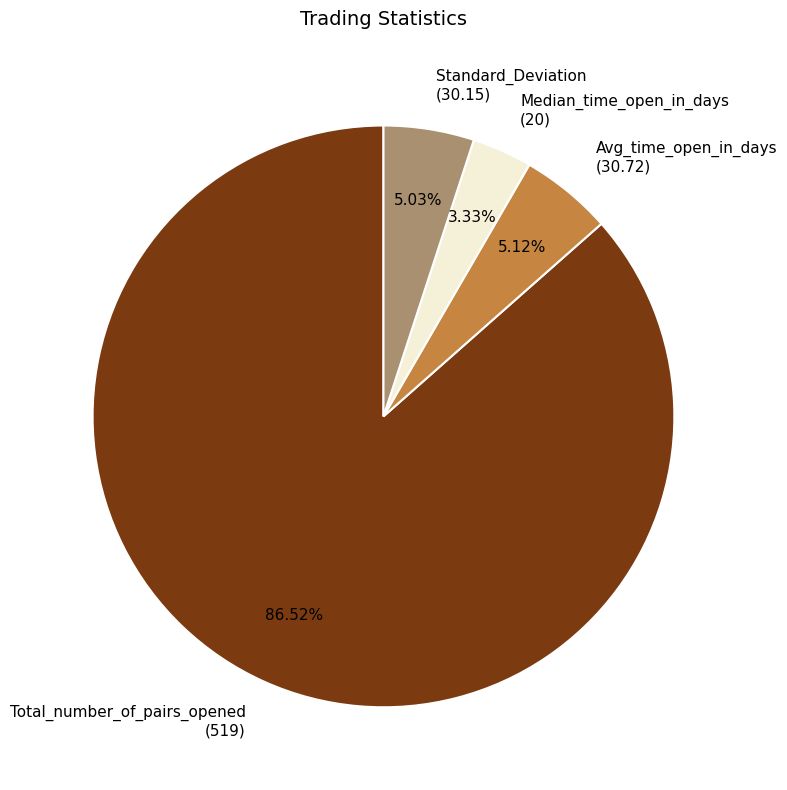

Is there a majority slice in this chart?

Yes